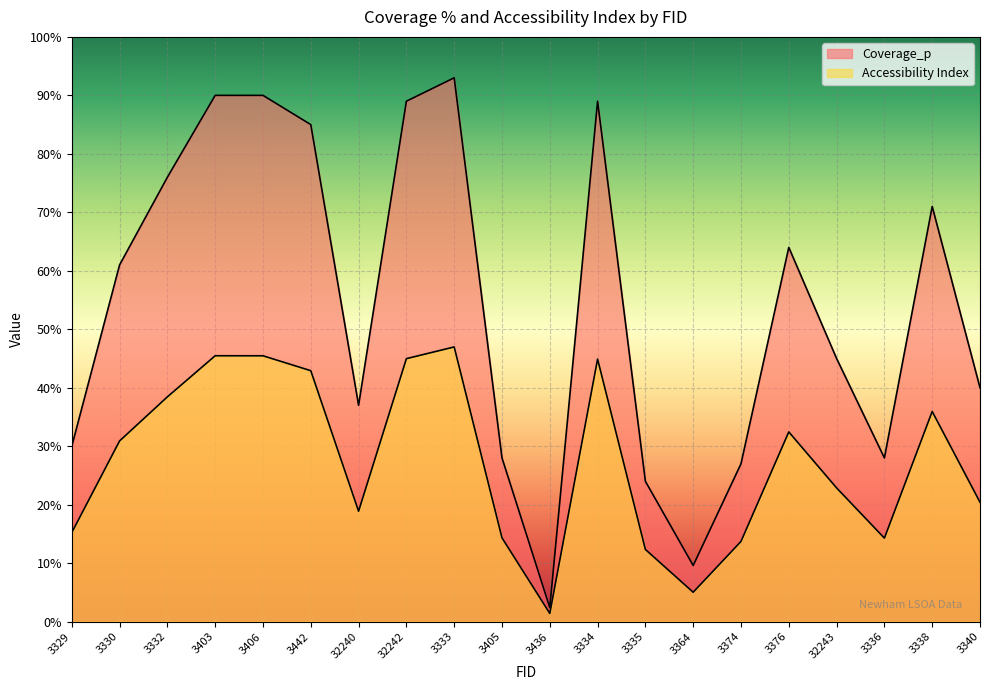

At which label does Accessibility Index reach its minimum?

3436